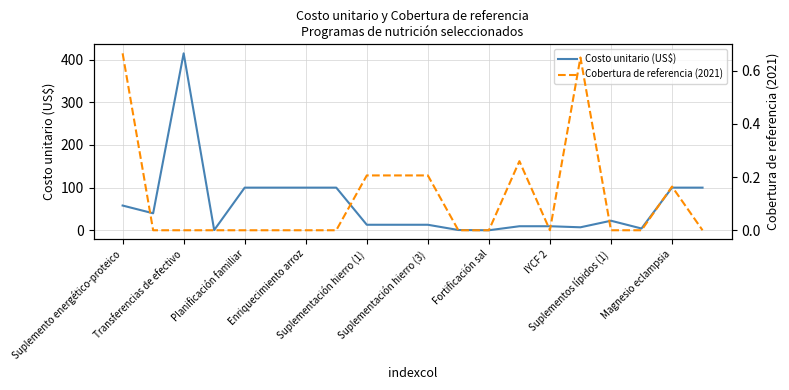

What is the maximum value shown in the chart?

414.7